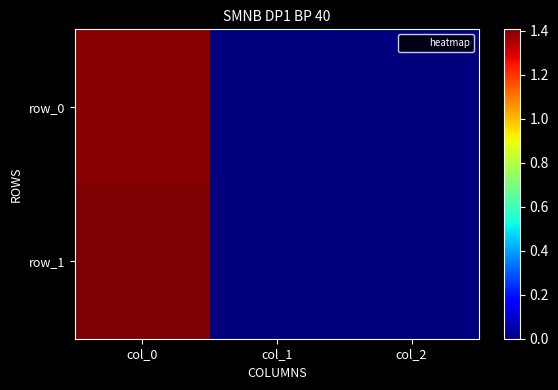

Where does the row_1 series first go above 1?

col_0